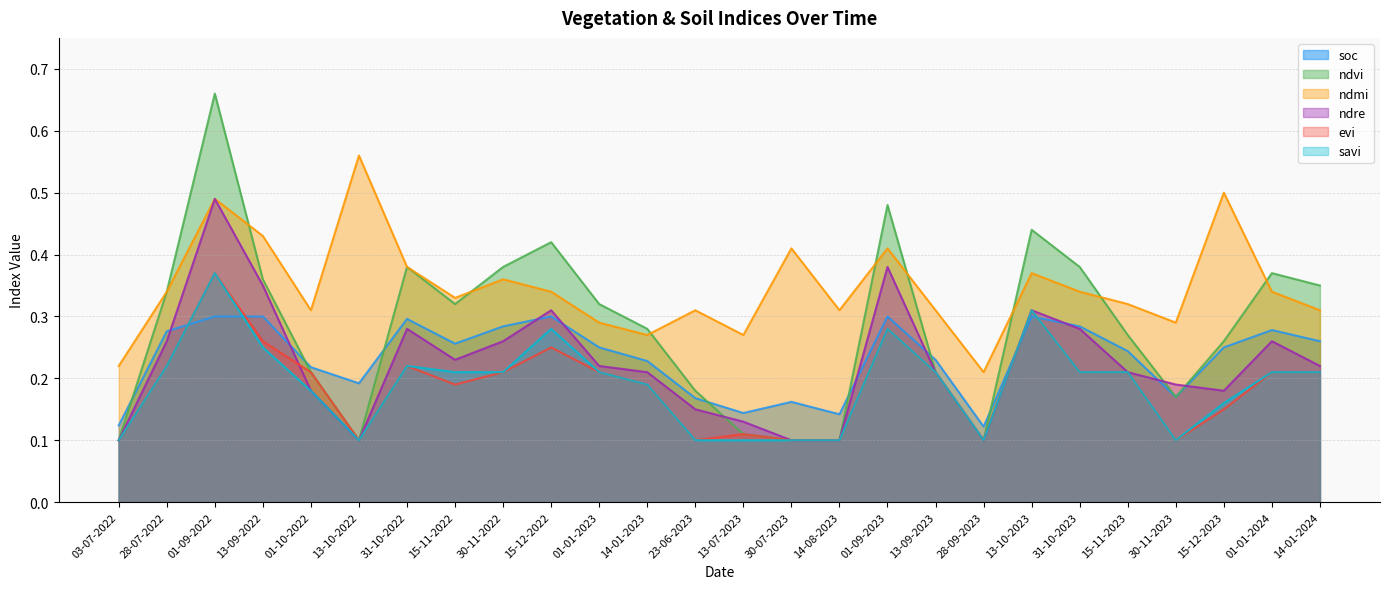

At how many categories does at least one series exceed 0?

26